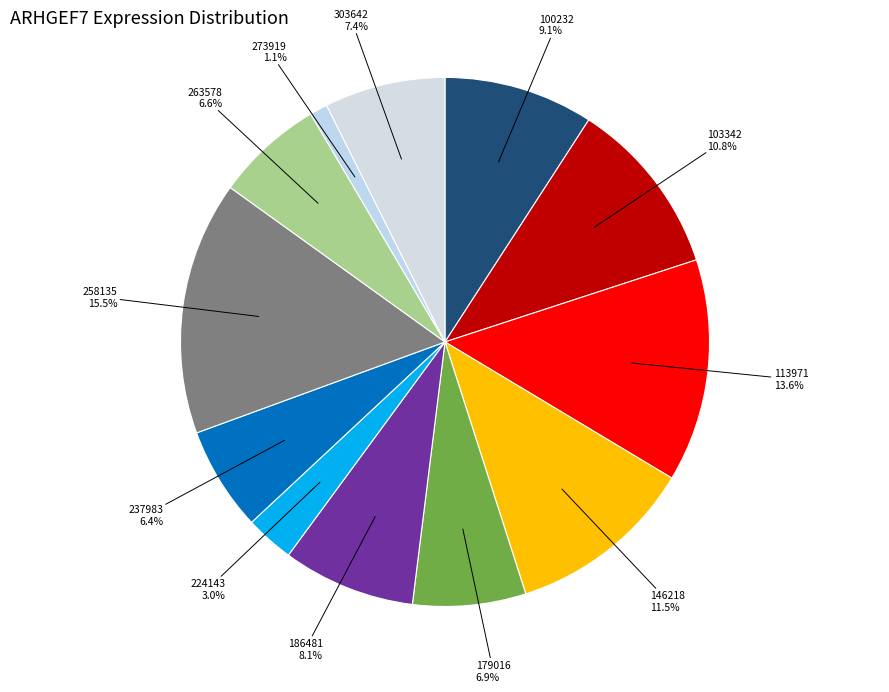

To the nearest percent, what portion does 100232 represent?

9%